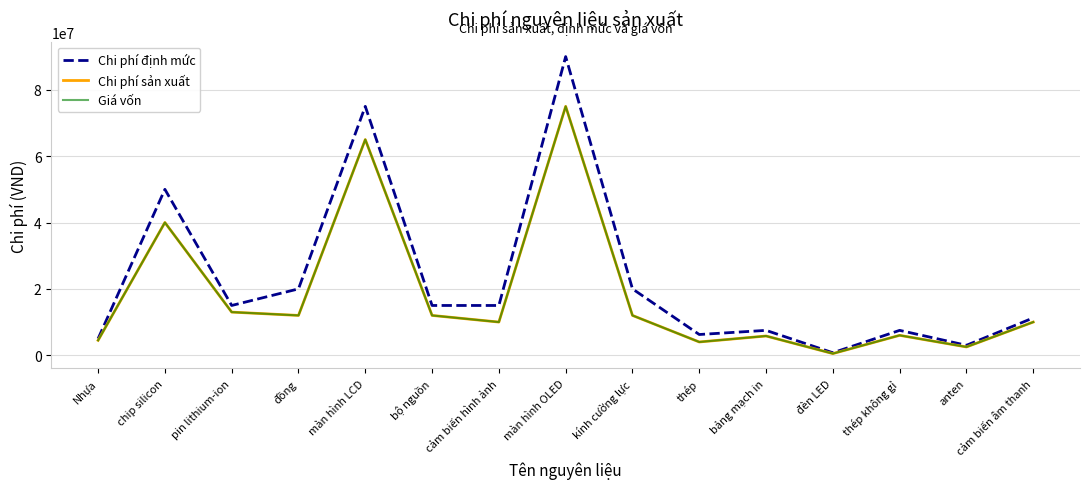

True or false: Chi phí sản xuất and Giá vốn cross at least once.

False